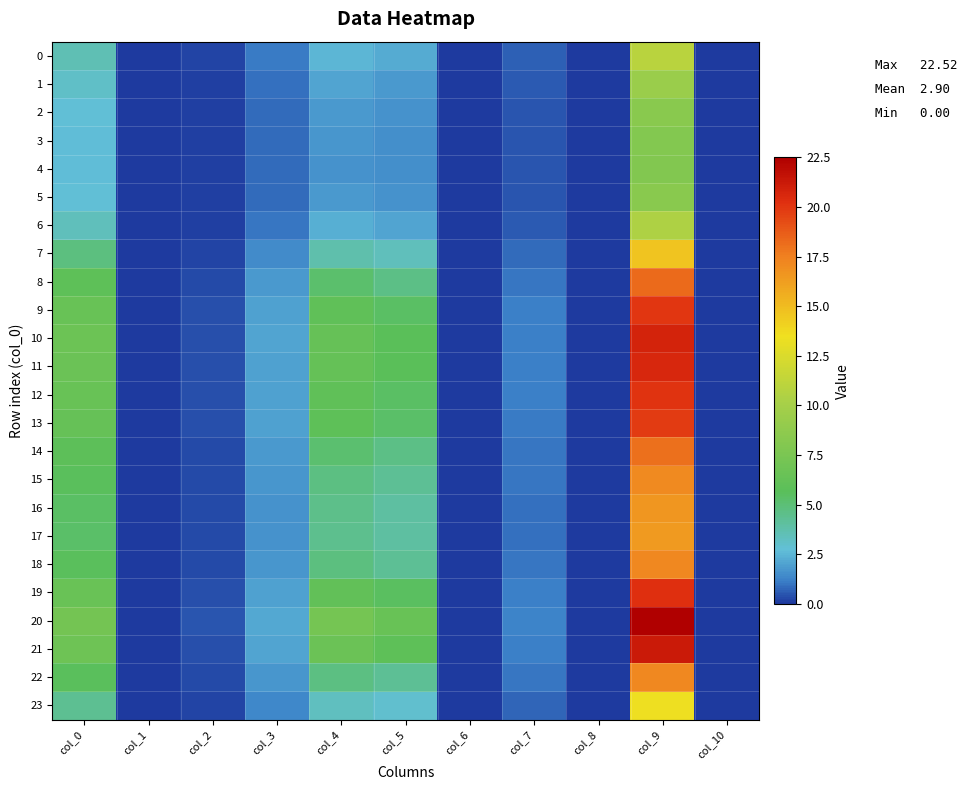

Reading left to right, what are all the values shown in this chart?

0: col_0=3.6	col_1=0.0	col_2=0.2	col_3=1.1	col_4=2.5	col_5=2.3	col_6=0.0	col_7=0.6	col_8=0.0	col_9=10.9	col_10=0.0
1: col_0=3.1	col_1=0.0	col_2=0.1	col_3=0.9	col_4=2.0	col_5=1.8	col_6=0.0	col_7=0.5	col_8=0.0	col_9=9.4	col_10=0.0
2: col_0=2.8	col_1=0.0	col_2=0.1	col_3=0.9	col_4=1.8	col_5=1.6	col_6=0.0	col_7=0.5	col_8=0.0	col_9=8.4	col_10=0.0
3: col_0=2.7	col_1=0.0	col_2=0.1	col_3=0.8	col_4=1.7	col_5=1.5	col_6=0.0	col_7=0.5	col_8=0.0	col_9=8.0	col_10=0.0
4: col_0=2.6	col_1=0.0	col_2=0.1	col_3=0.8	col_4=1.7	col_5=1.5	col_6=0.0	col_7=0.5	col_8=0.0	col_9=8.0	col_10=0.0
5: col_0=2.8	col_1=0.0	col_2=0.1	col_3=0.9	col_4=1.8	col_5=1.6	col_6=0.0	col_7=0.5	col_8=0.0	col_9=8.4	col_10=0.0
6: col_0=3.4	col_1=0.0	col_2=0.2	col_3=1.0	col_4=2.3	col_5=2.1	col_6=0.0	col_7=0.6	col_8=0.0	col_9=10.4	col_10=0.0
7: col_0=4.8	col_1=0.0	col_2=0.3	col_3=1.5	col_4=3.7	col_5=3.4	col_6=0.0	col_7=0.8	col_8=0.0	col_9=14.6	col_10=0.0
8: col_0=5.9	col_1=0.0	col_2=0.3	col_3=1.8	col_4=5.2	col_5=4.7	col_6=0.0	col_7=1.0	col_8=0.0	col_9=18.2	col_10=0.0
9: col_0=6.5	col_1=0.0	col_2=0.4	col_3=2.0	col_4=6.0	col_5=5.4	col_6=0.0	col_7=1.1	col_8=0.0	col_9=20.0	col_10=0.0
10: col_0=6.7	col_1=0.0	col_2=0.4	col_3=2.0	col_4=6.4	col_5=5.7	col_6=0.0	col_7=1.2	col_8=0.0	col_9=20.8	col_10=0.0
11: col_0=6.6	col_1=0.0	col_2=0.4	col_3=2.0	col_4=6.3	col_5=5.6	col_6=0.0	col_7=1.2	col_8=0.0	col_9=20.6	col_10=0.0
12: col_0=6.5	col_1=0.0	col_2=0.4	col_3=2.0	col_4=6.0	col_5=5.4	col_6=0.0	col_7=1.1	col_8=0.0	col_9=20.1	col_10=0.0
13: col_0=6.4	col_1=0.0	col_2=0.4	col_3=1.9	col_4=5.9	col_5=5.3	col_6=0.0	col_7=1.1	col_8=0.0	col_9=19.8	col_10=0.0
14: col_0=5.9	col_1=0.0	col_2=0.3	col_3=1.8	col_4=5.1	col_5=4.6	col_6=0.0	col_7=1.0	col_8=0.0	col_9=18.1	col_10=0.0
15: col_0=5.6	col_1=0.0	col_2=0.3	col_3=1.7	col_4=4.7	col_5=4.2	col_6=0.0	col_7=1.0	col_8=0.0	col_9=17.1	col_10=0.0
16: col_0=5.4	col_1=0.0	col_2=0.3	col_3=1.6	col_4=4.5	col_5=4.0	col_6=0.0	col_7=0.9	col_8=0.0	col_9=16.6	col_10=0.0
17: col_0=5.3	col_1=0.0	col_2=0.3	col_3=1.6	col_4=4.4	col_5=4.0	col_6=0.0	col_7=0.9	col_8=0.0	col_9=16.4	col_10=0.0
18: col_0=5.6	col_1=0.0	col_2=0.3	col_3=1.7	col_4=4.8	col_5=4.3	col_6=0.0	col_7=1.0	col_8=0.0	col_9=17.2	col_10=0.0
19: col_0=6.5	col_1=0.0	col_2=0.4	col_3=2.0	col_4=6.1	col_5=5.5	col_6=0.0	col_7=1.2	col_8=0.0	col_9=20.3	col_10=0.0
20: col_0=7.2	col_1=0.0	col_2=0.4	col_3=2.2	col_4=7.2	col_5=6.5	col_6=0.0	col_7=1.3	col_8=0.0	col_9=22.5	col_10=0.0
21: col_0=6.8	col_1=0.0	col_2=0.4	col_3=2.1	col_4=6.6	col_5=5.9	col_6=0.0	col_7=1.2	col_8=0.0	col_9=21.3	col_10=0.0
22: col_0=5.6	col_1=0.0	col_2=0.3	col_3=1.7	col_4=4.7	col_5=4.3	col_6=0.0	col_7=1.0	col_8=0.0	col_9=17.2	col_10=0.0
23: col_0=4.4	col_1=0.0	col_2=0.2	col_3=1.3	col_4=3.3	col_5=3.0	col_6=0.0	col_7=0.8	col_8=0.0	col_9=13.4	col_10=0.0